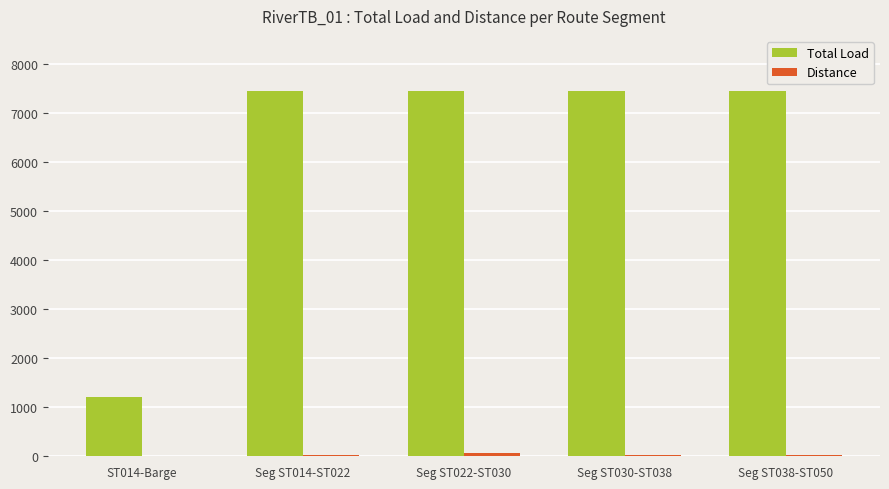

The value of Total Load at Seg ST022-ST030 is 10510. True or false?

False